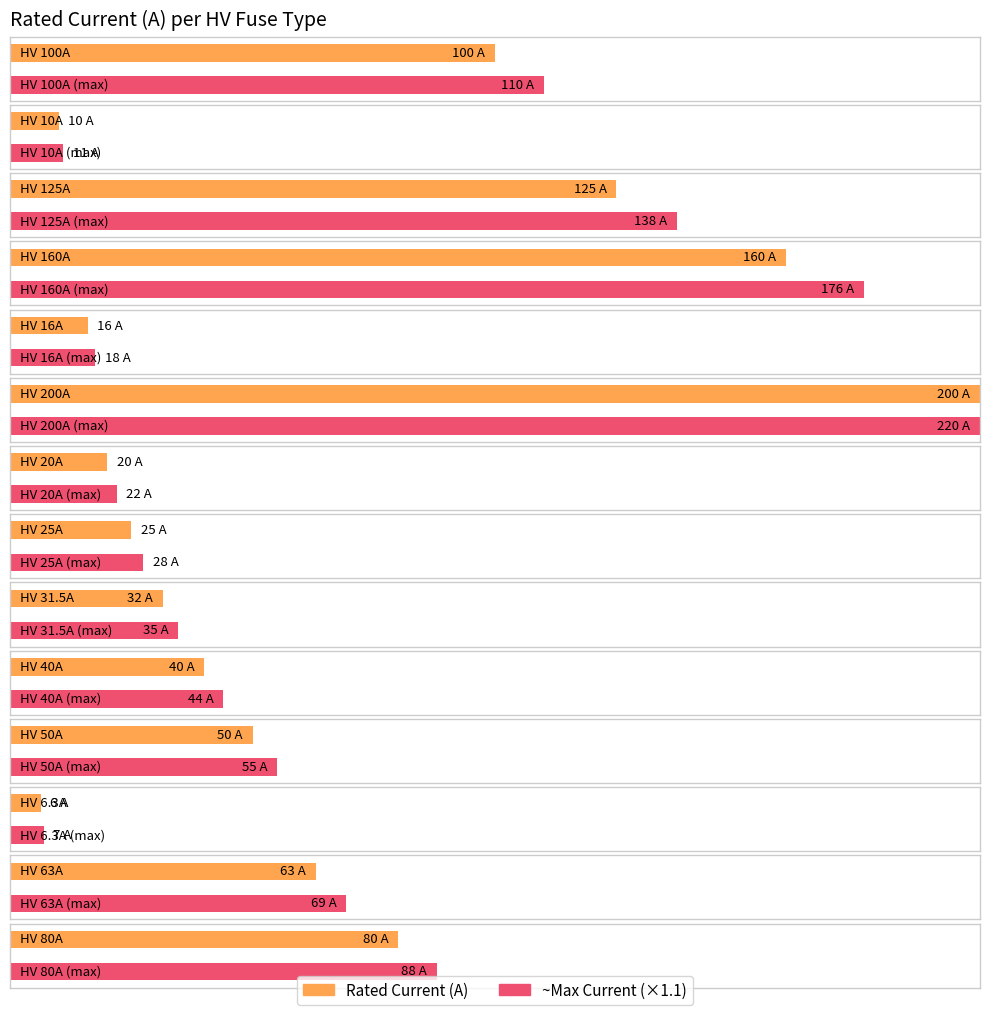

Which has a higher value, HV 125A or HV 50A?

HV 125A